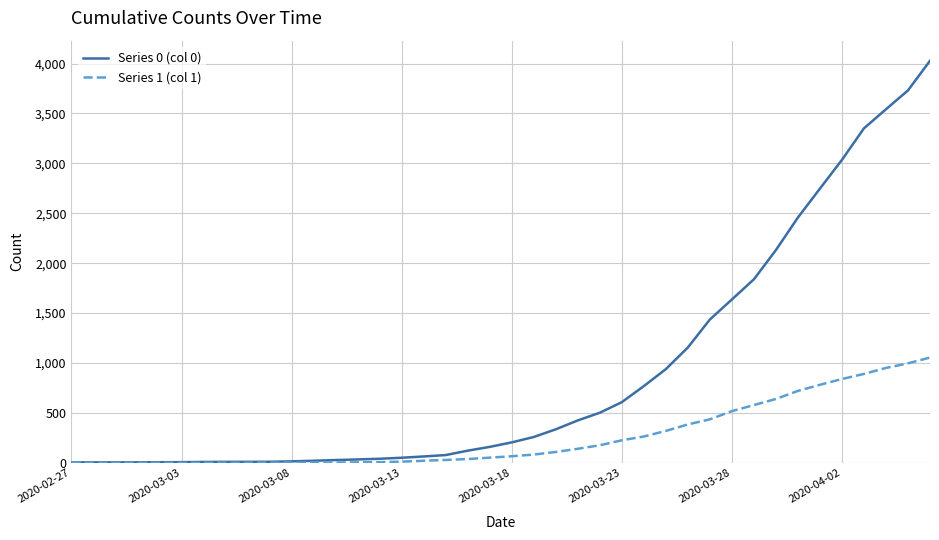

Which series has the largest total across all categories?

Series 0 (col 0)